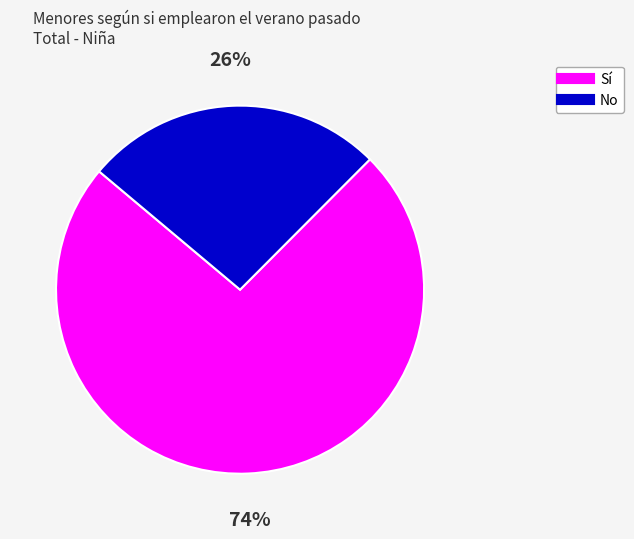

How many slices are in this pie chart?

2